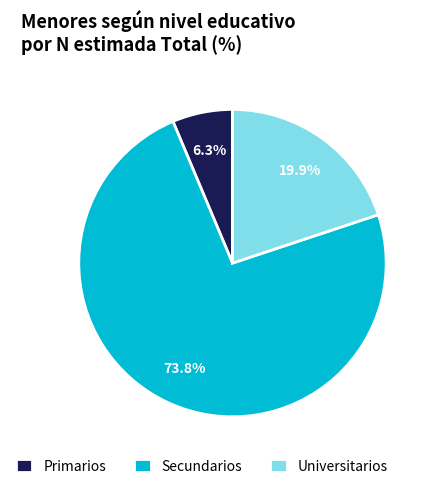

Is it true that Primarios is 6% of the pie?

True